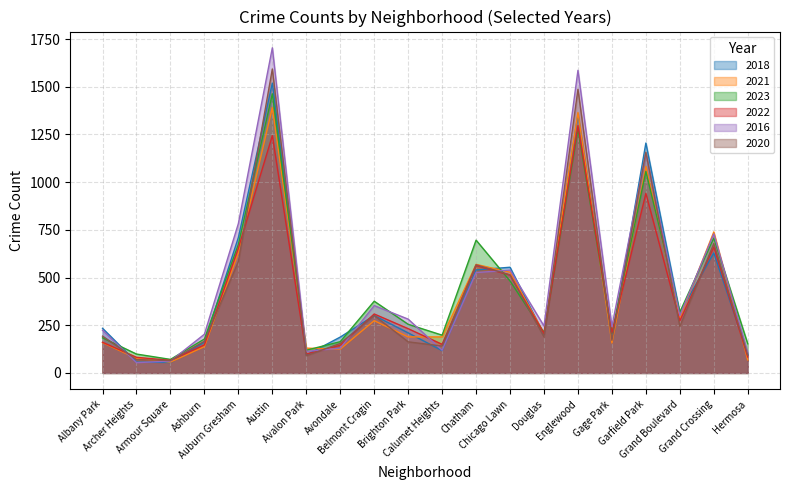

The value of 2022 at Englewood is 608. True or false?

False